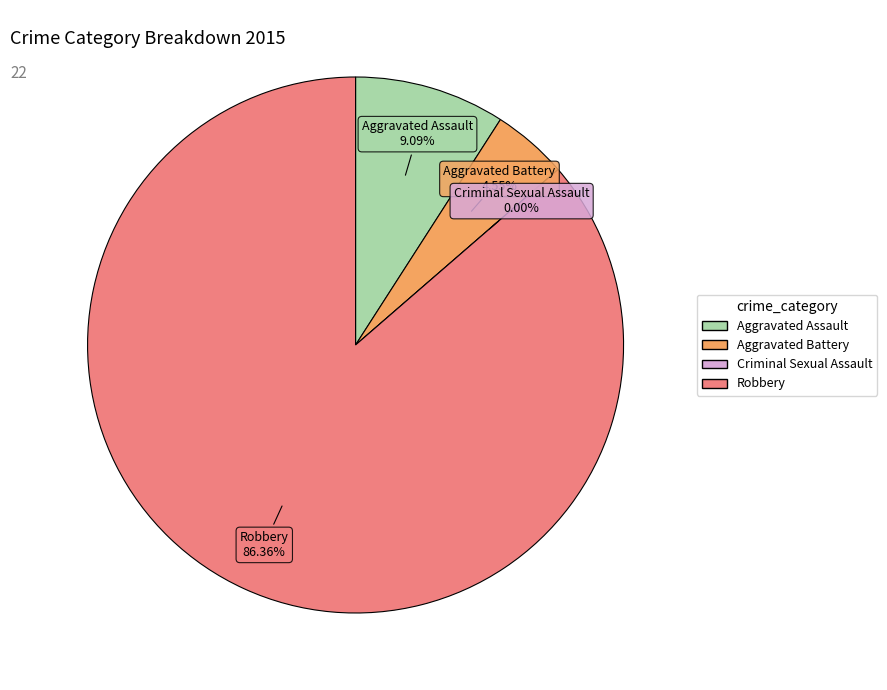

What percentage is the Aggravated Assault slice, to the nearest percent?

9%